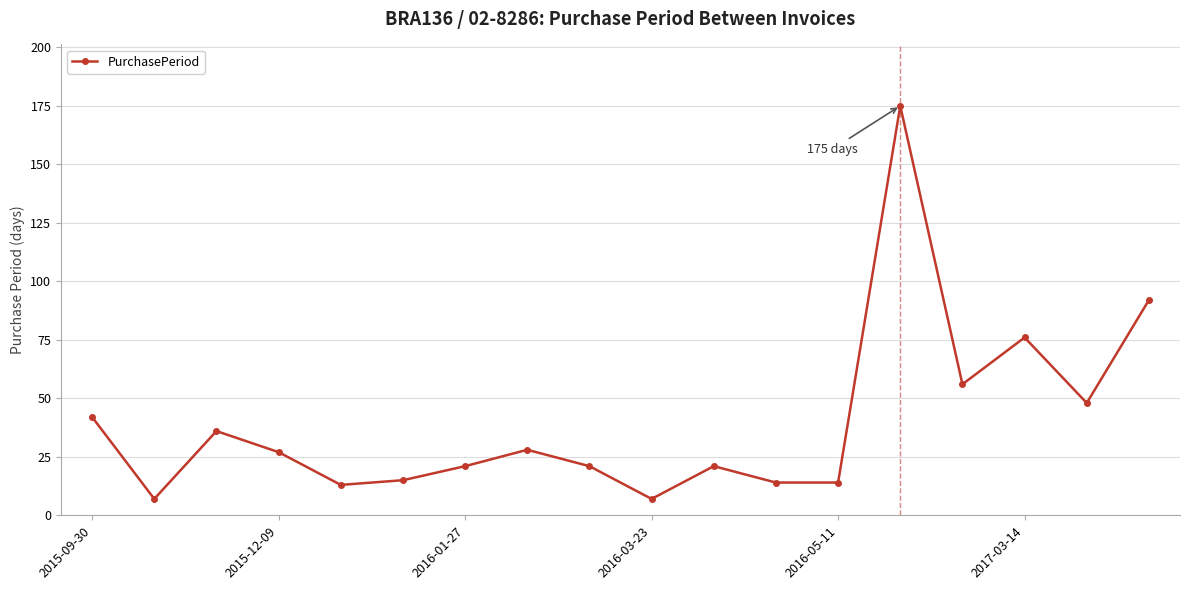

Does the chart display data point markers on the line(s)?

Yes